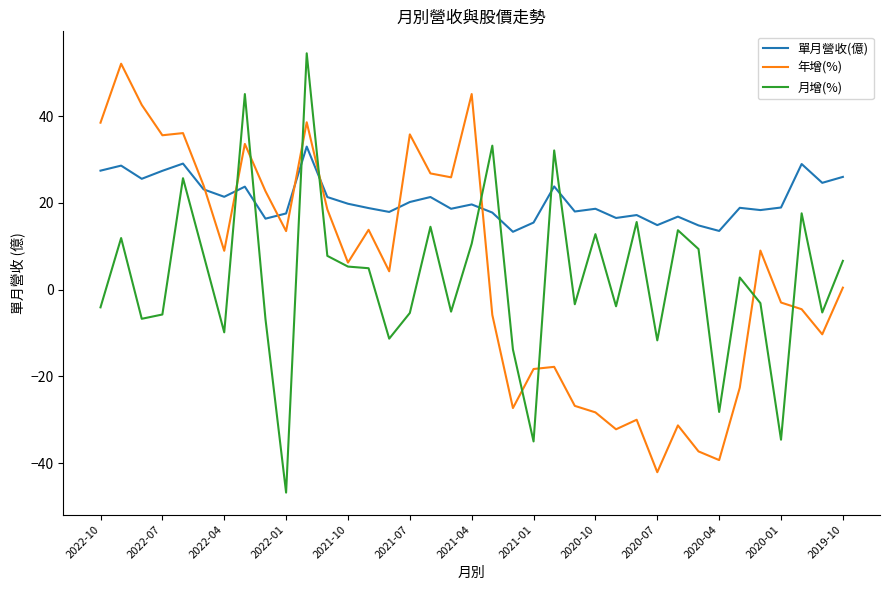

True or false: 單月營收(億) and 月增(%) cross at least once.

True